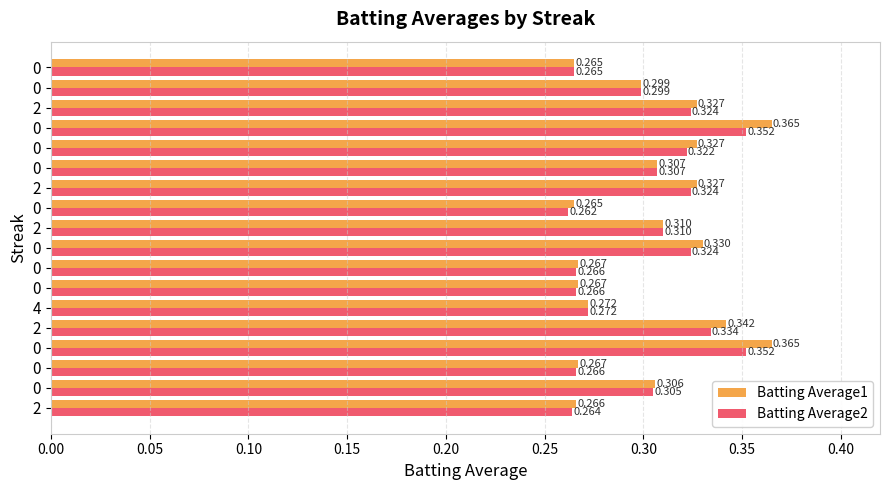

How many series are shown in this chart?

2